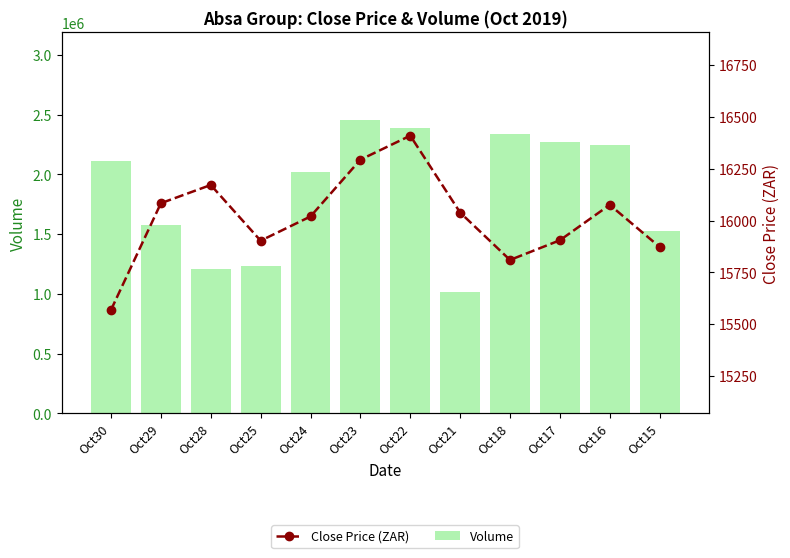

Which has a higher value, Oct21 or Oct17?

Oct17